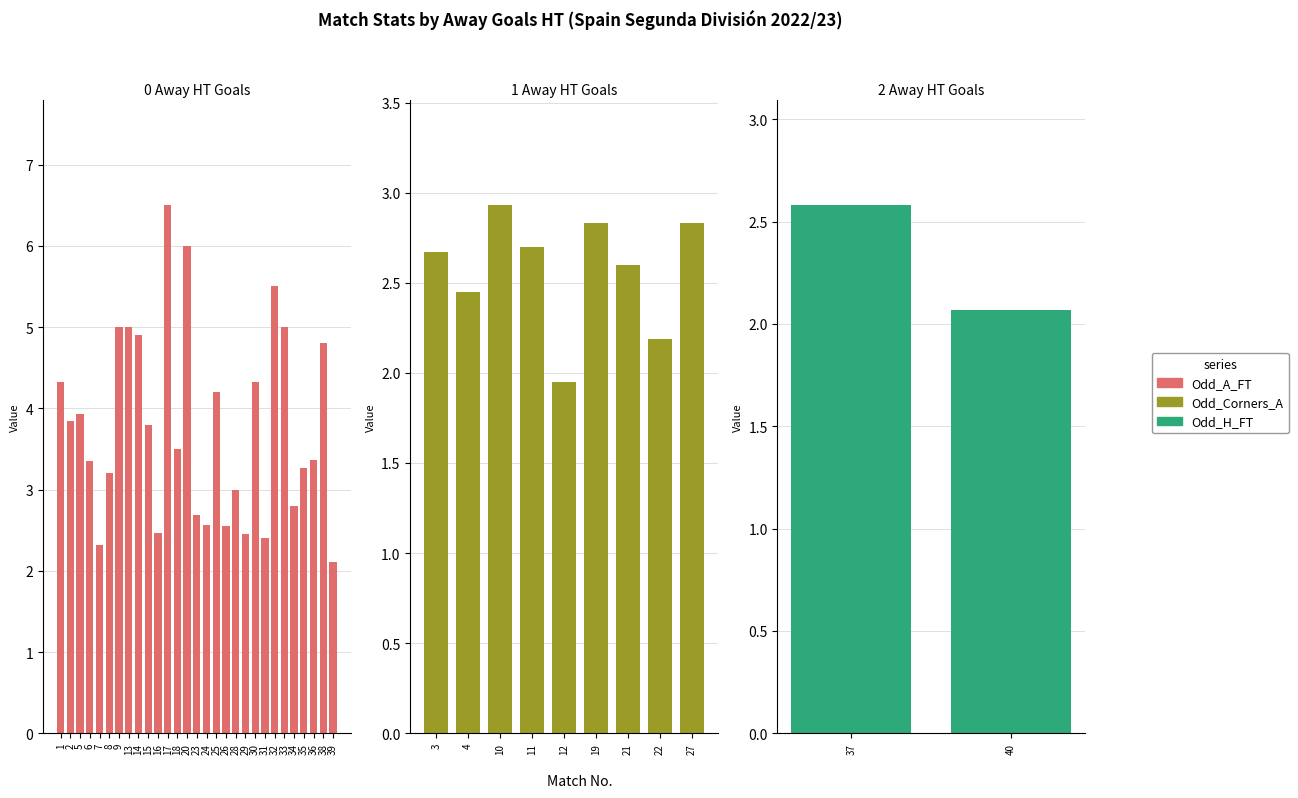

The Odd_Corners_A series shows 1.3 at 1. True or false?

False